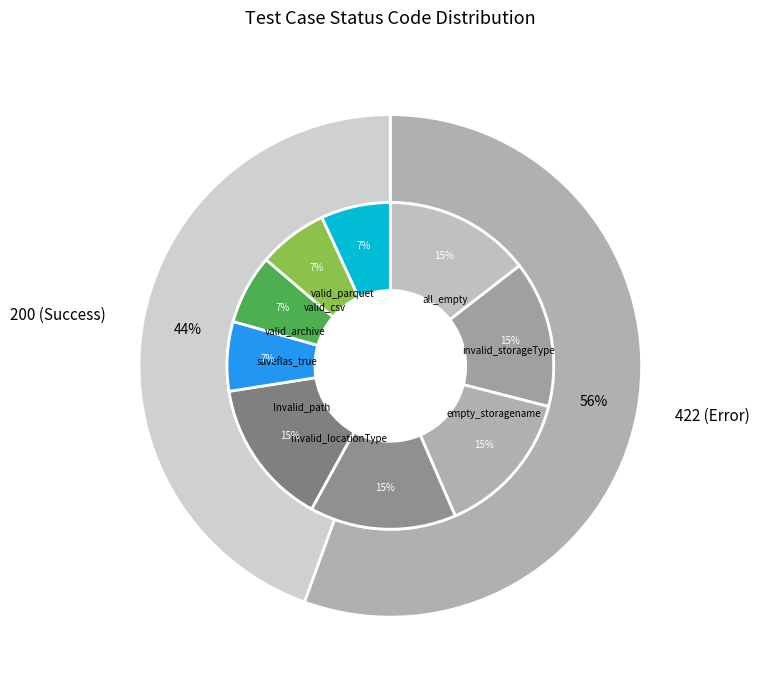

Do invalid_storageType and saveflas_true together represent more than half of the pie?

No